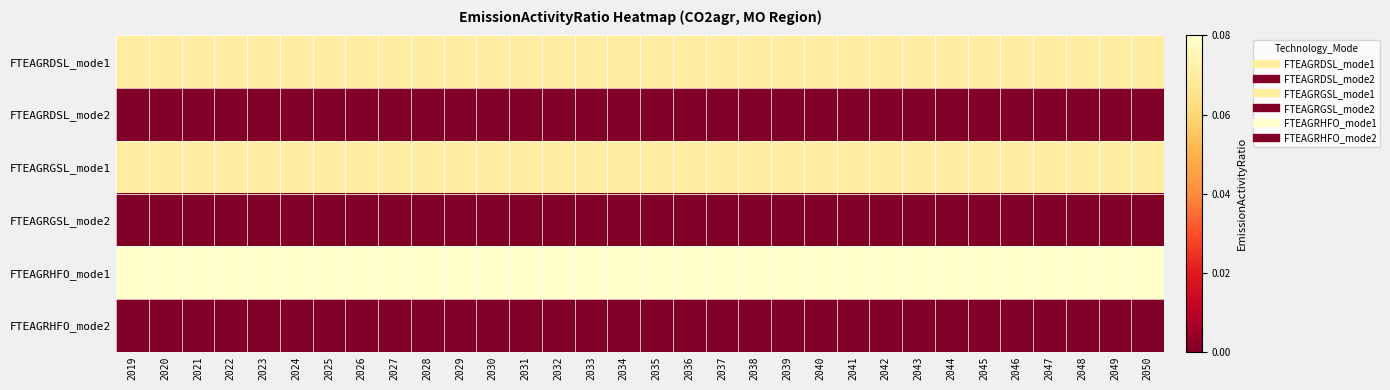

At 2041, list the series in order from smallest to largest.

FTEAGRDSL_mode2, FTEAGRGSL_mode2, FTEAGRHFO_mode2, FTEAGRDSL_mode1, FTEAGRGSL_mode1, FTEAGRHFO_mode1